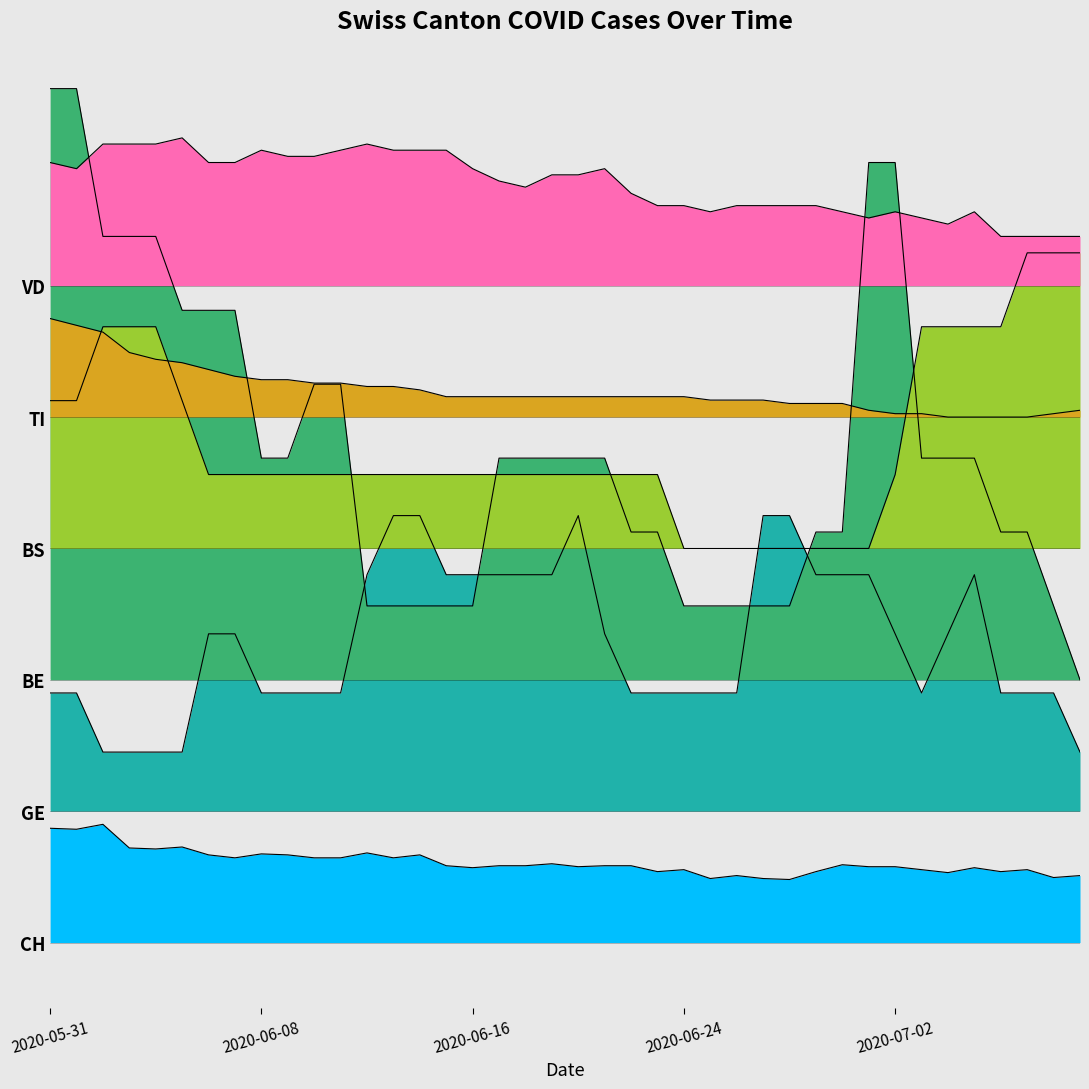

The value of BS at 2020-06-16 is 71.2. True or false?

True